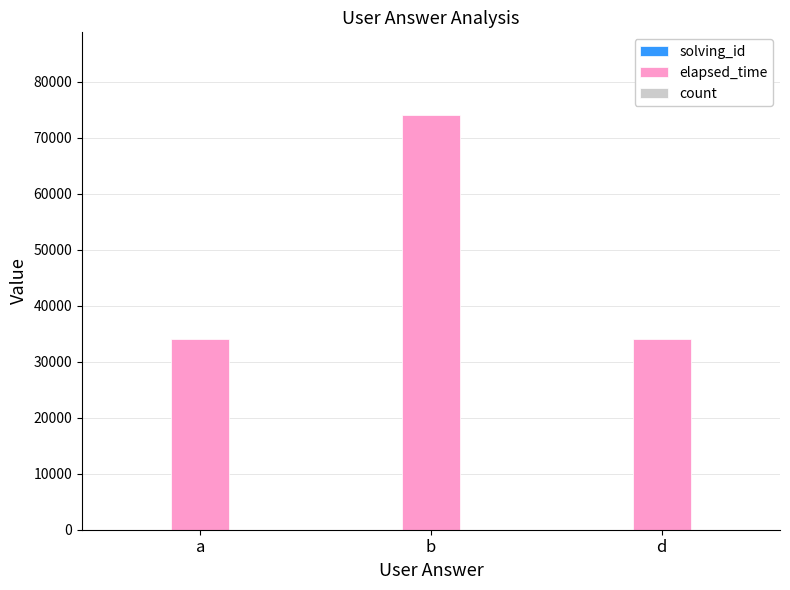

Which series has the largest total across all categories?

elapsed_time